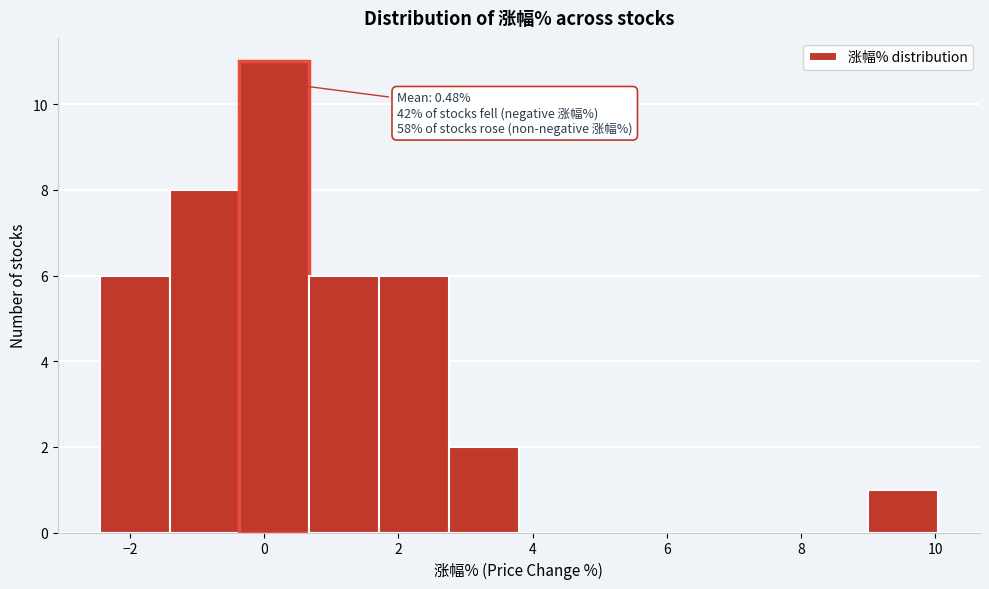

Over which range of the x-axis is the bar tallest?

-0.4 to 0.6